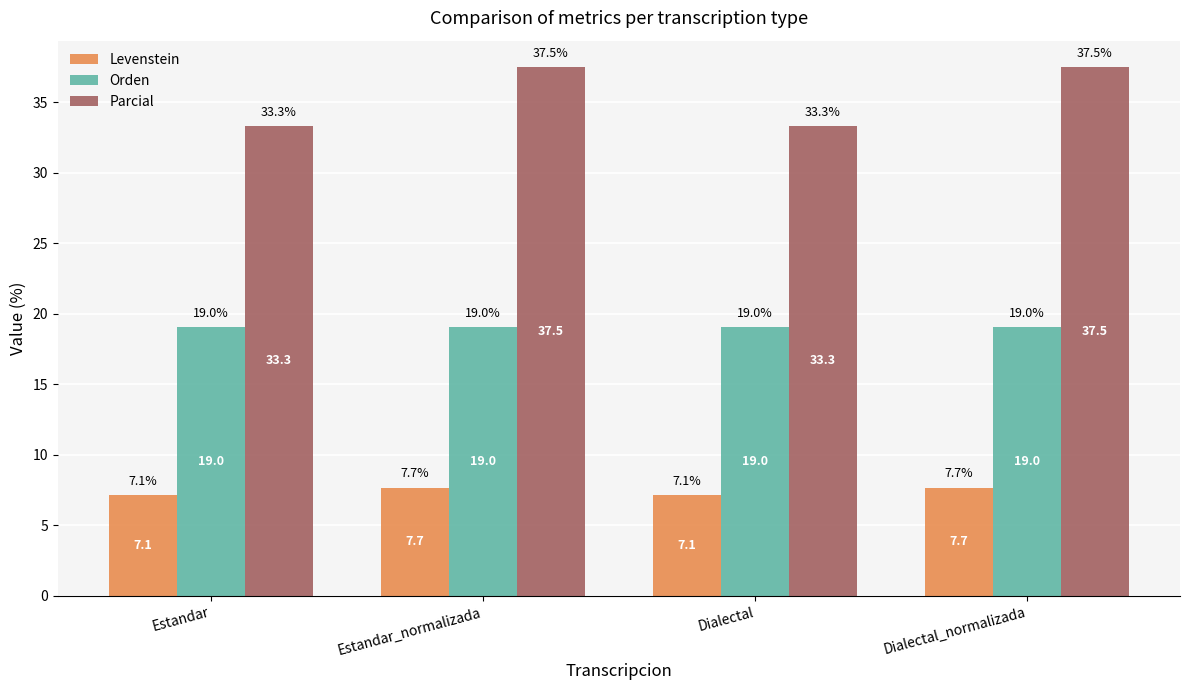

What is the sum of the Orden values at Dialectal and Estandar?

38.1